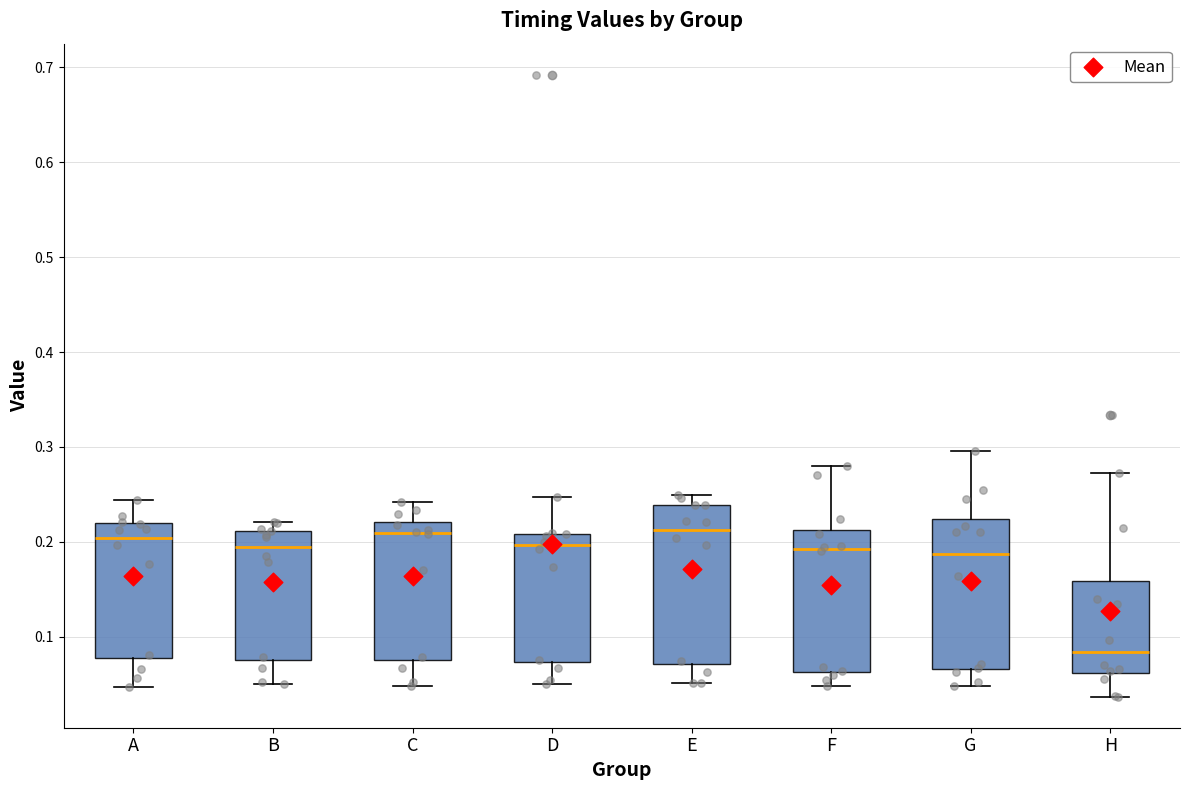

Where does the upper whisker of the box for A end on the y-axis? The values are not printed on the chart, so give them approximately, as read against the axis.

0.24